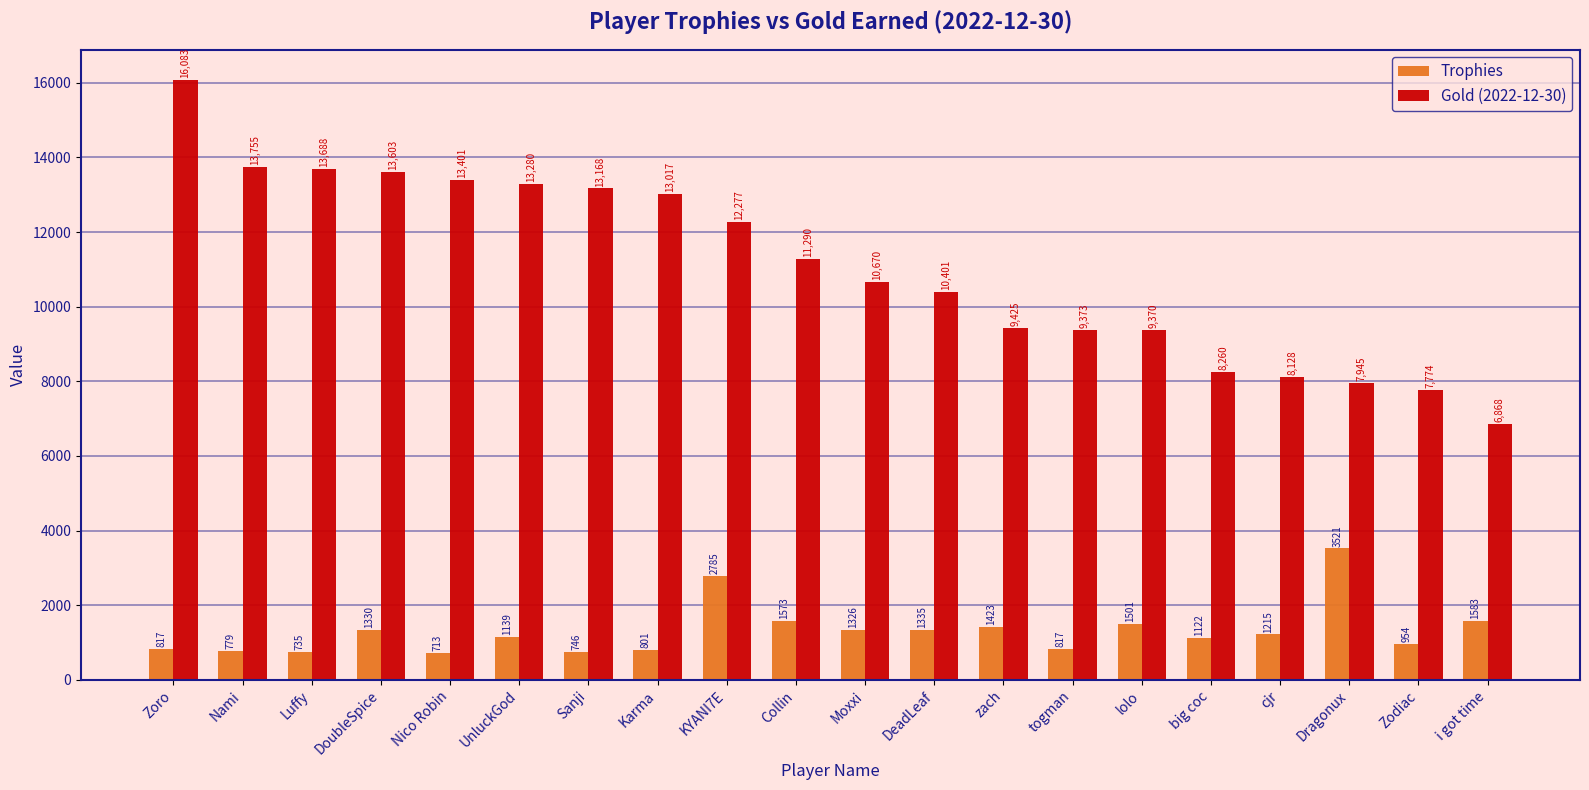

What is the difference between the second highest and second lowest values in the Trophies series?

2050